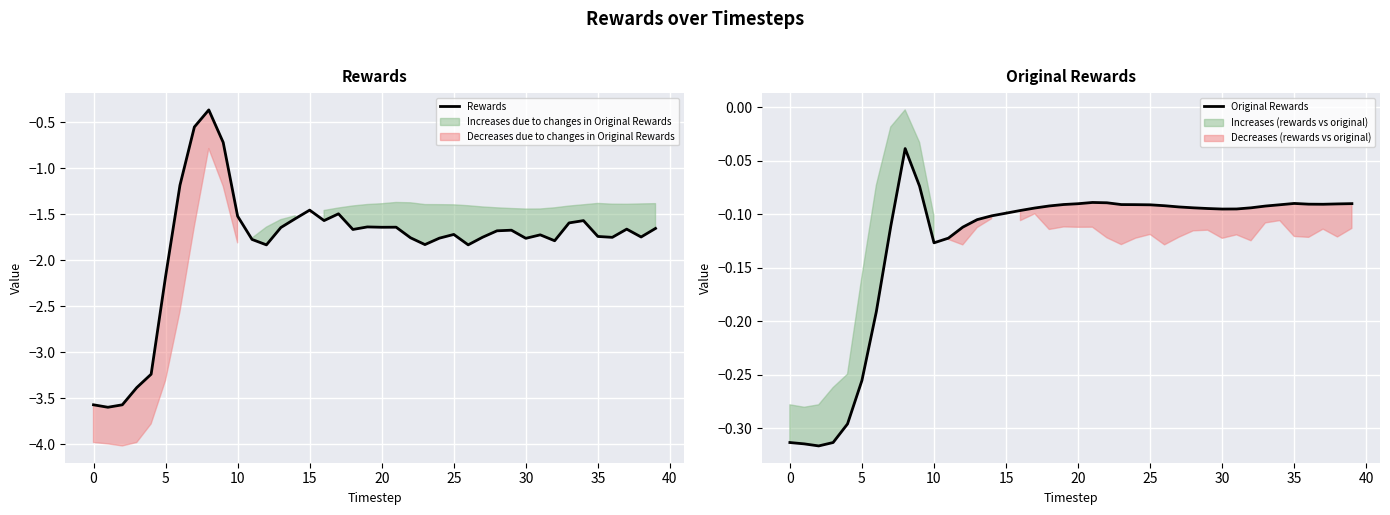

At how many categories does at least one series exceed -1?

40